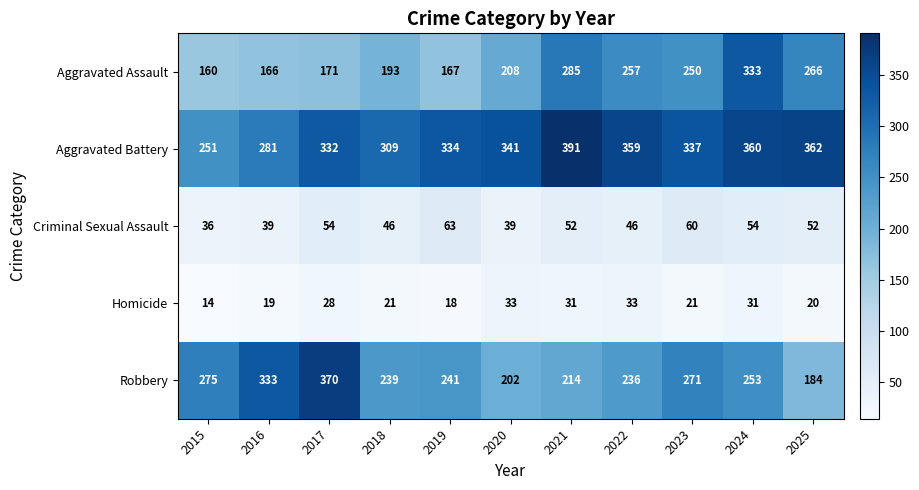

At which category is the sum across all series the highest?

2024